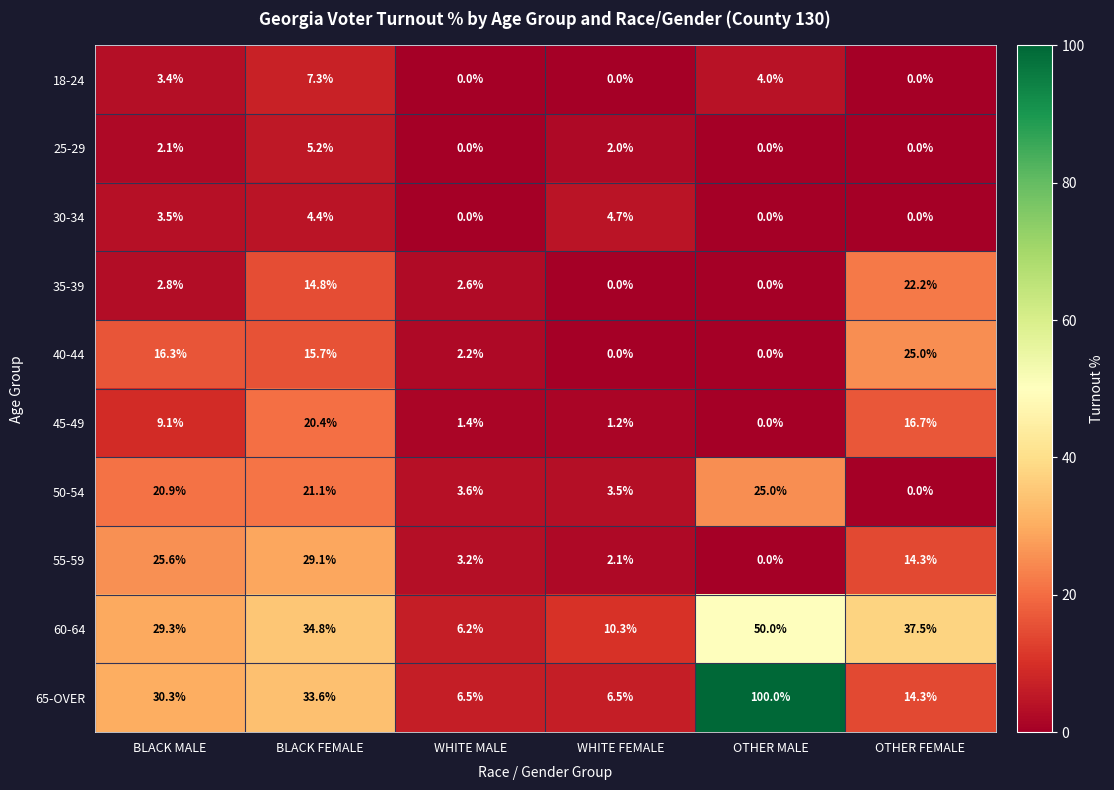

What is the difference between the maximum and second lowest values in the 55-59 series?

27.0